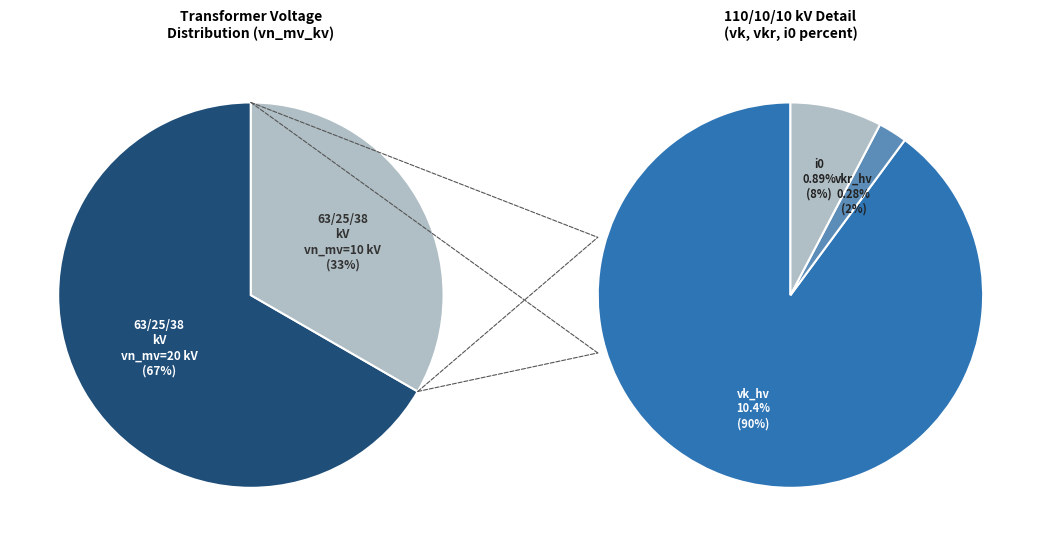

To the nearest percent, what is the average slice percentage?

50%